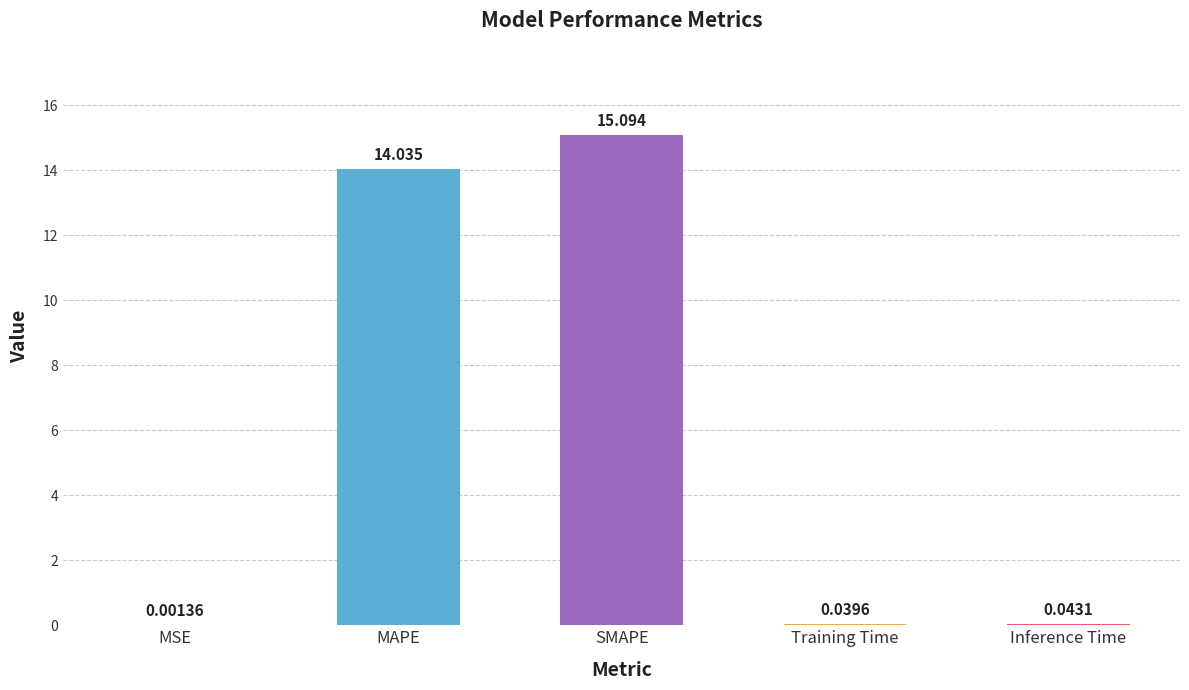

Which label corresponds to the largest value in the chart?

SMAPE